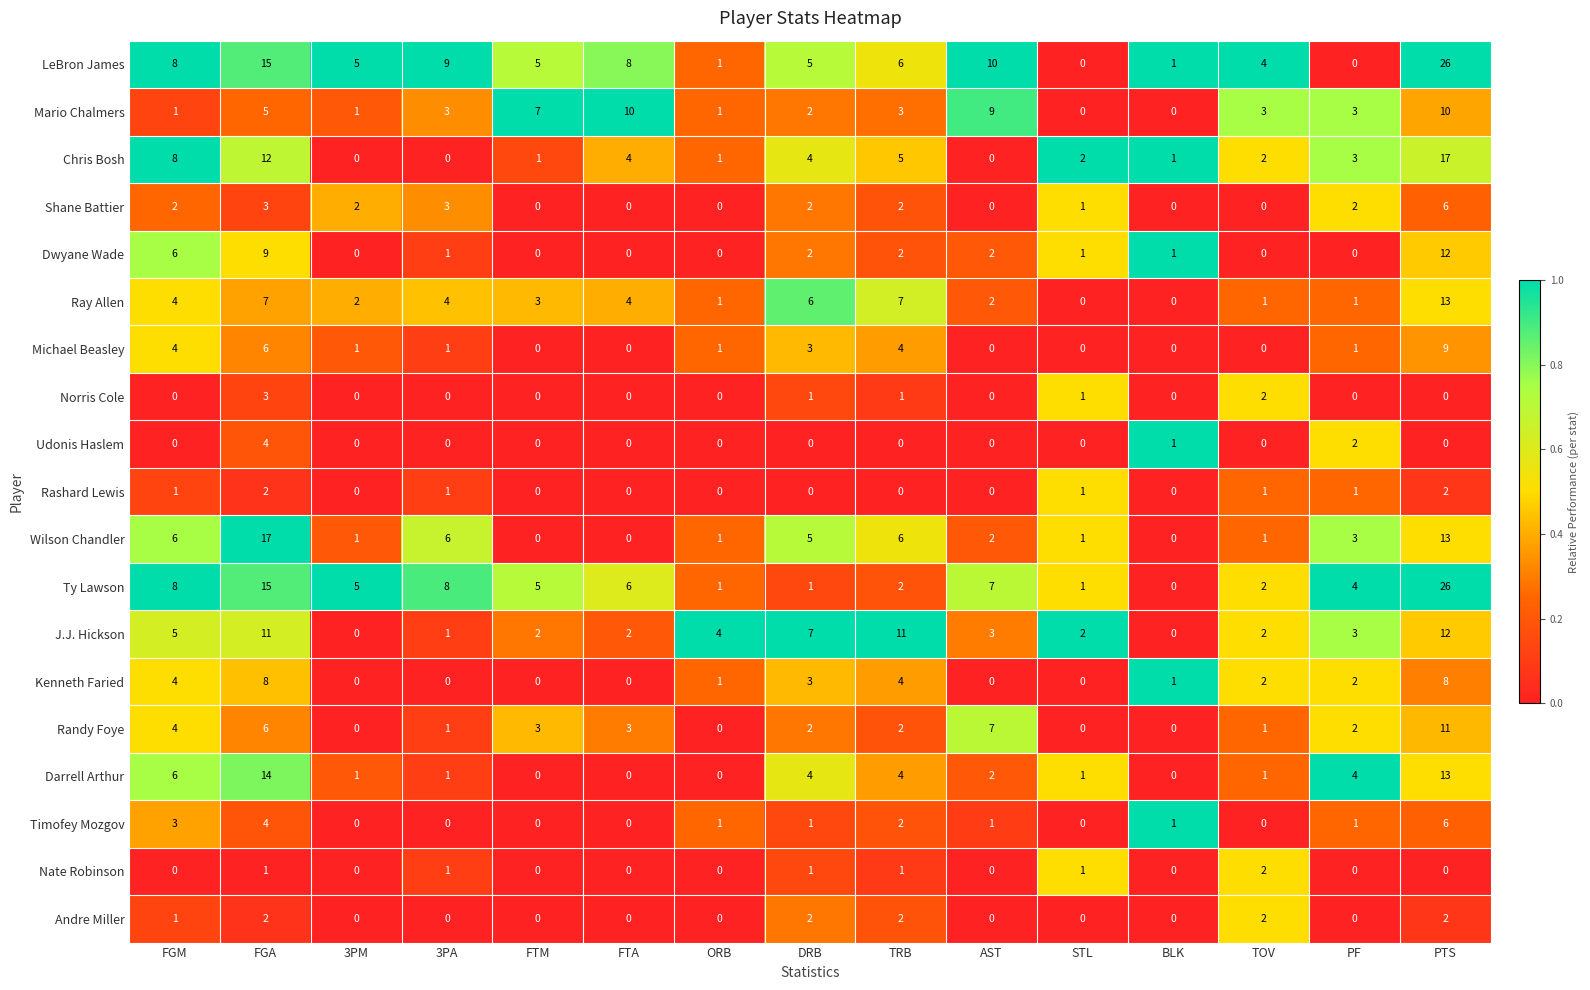

At which category is the sum across all series the highest?

PTS